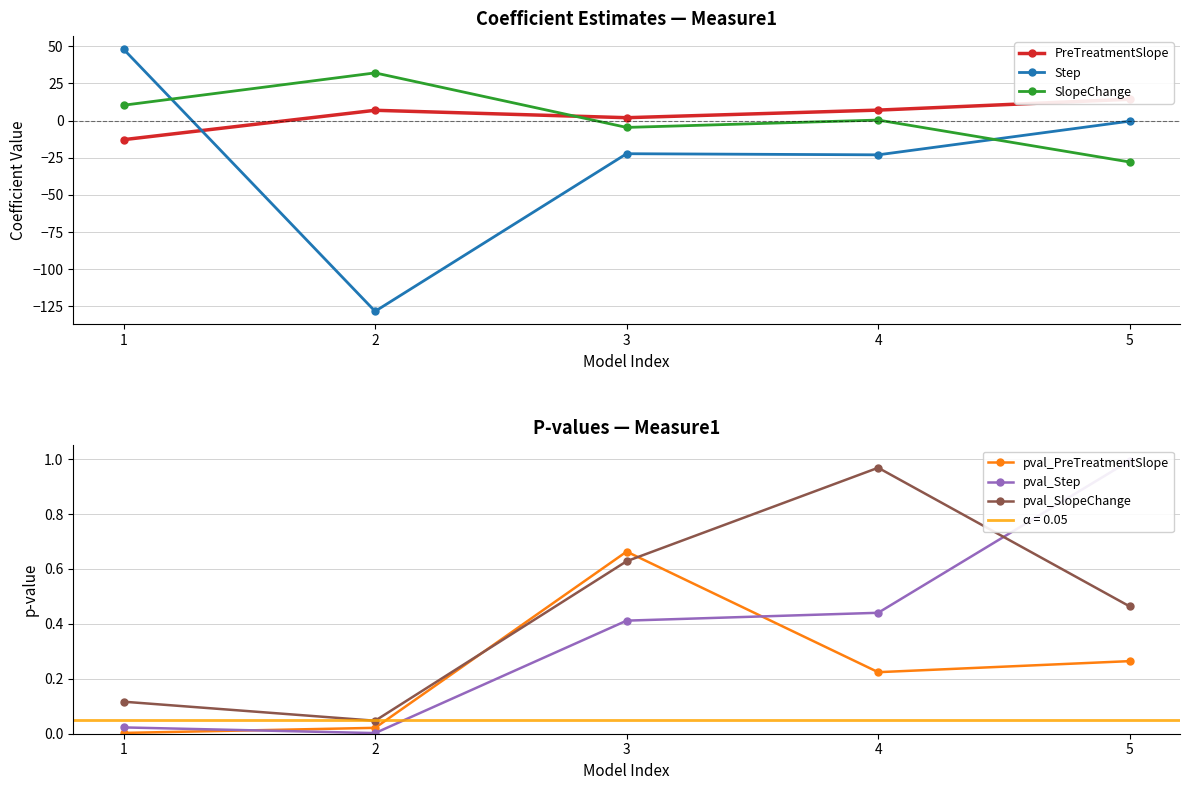

Where does the Step series first go above -22?

1